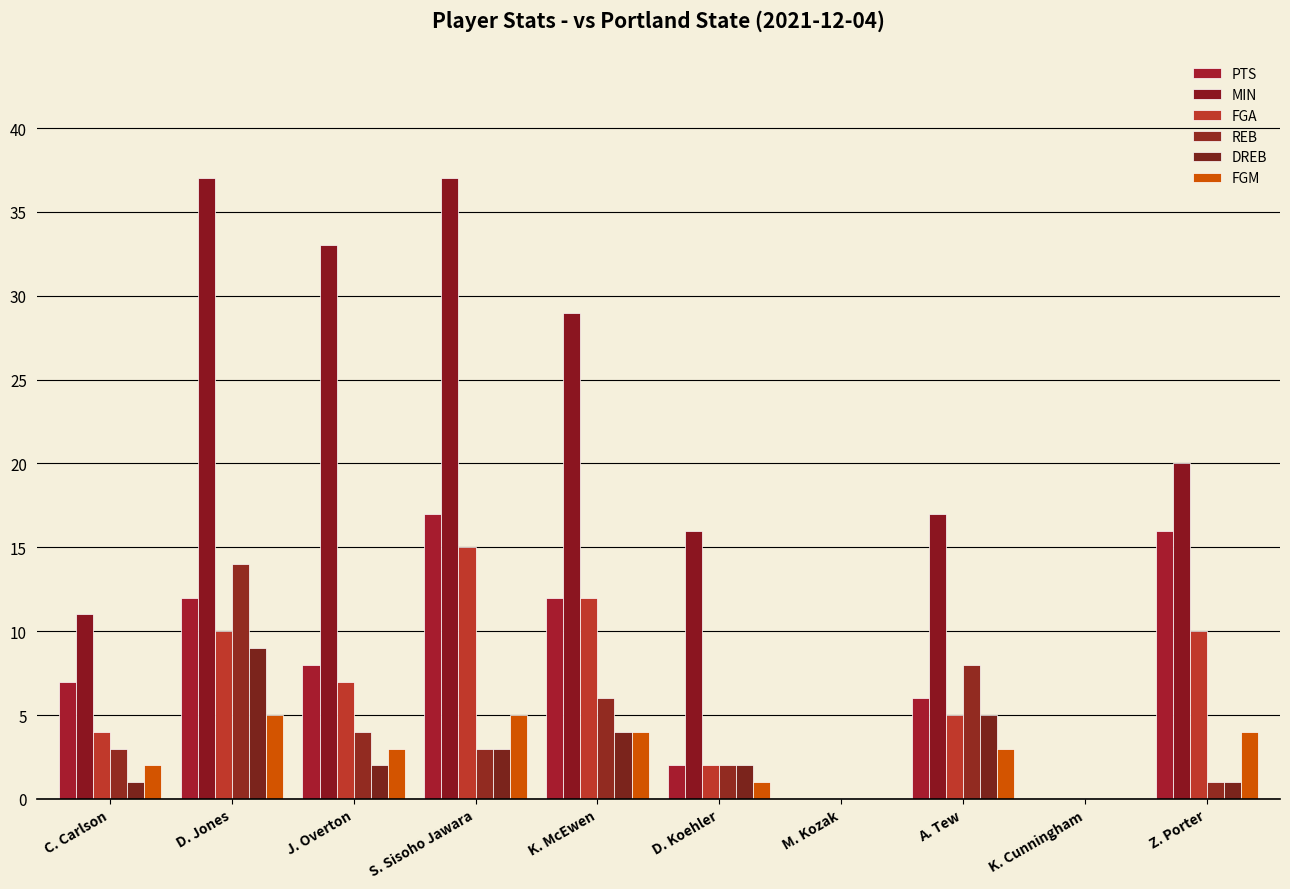

Where is FGM nearest to the value 2?

C. Carlson